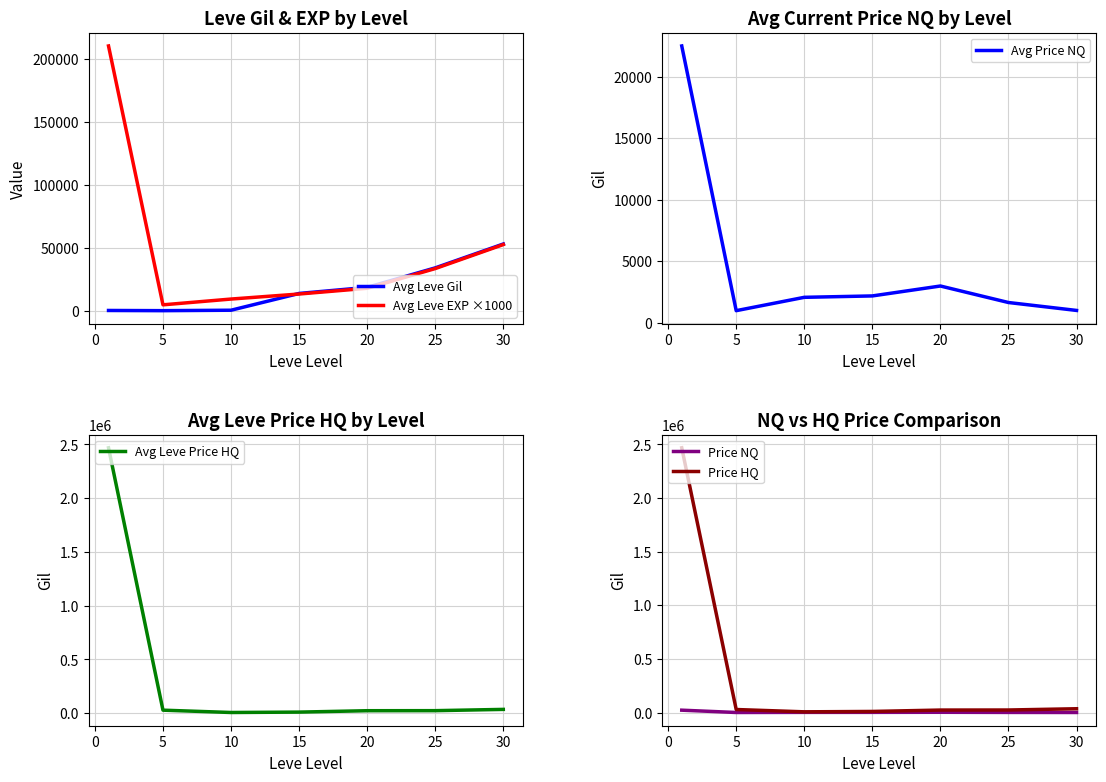

The value of Avg Leve Gil at 20 is 6968.1. True or false?

False